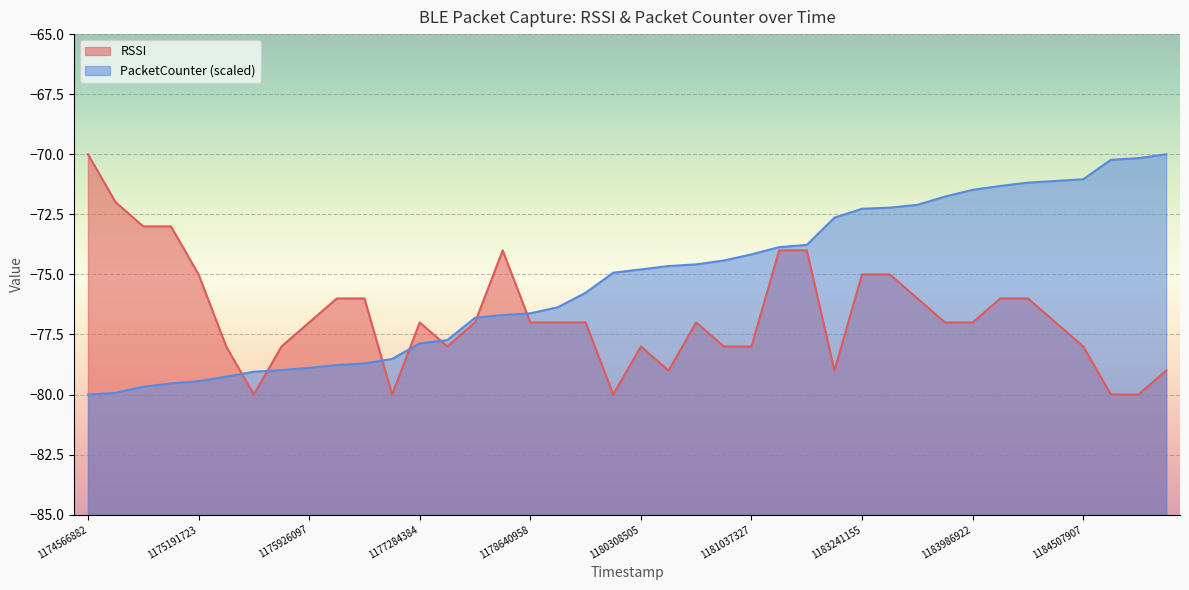

What is the total value across all series at 1174566882?

-150.0